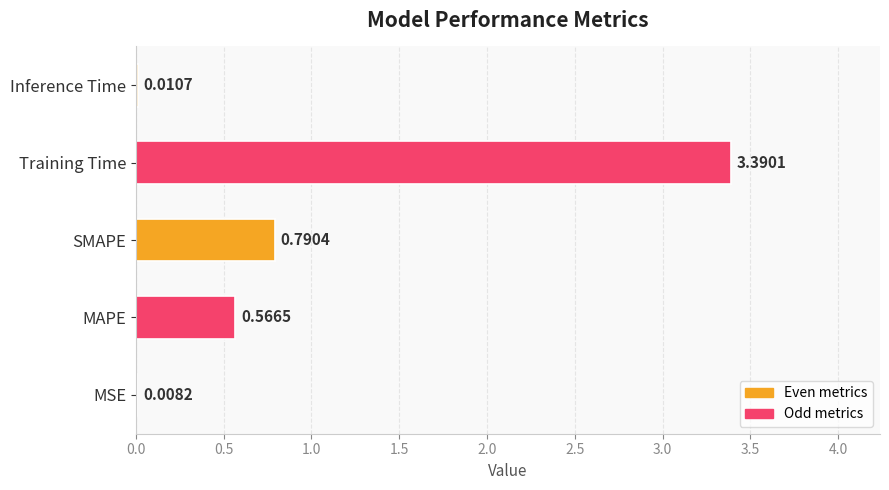

At which label is the value closest to 1?

SMAPE